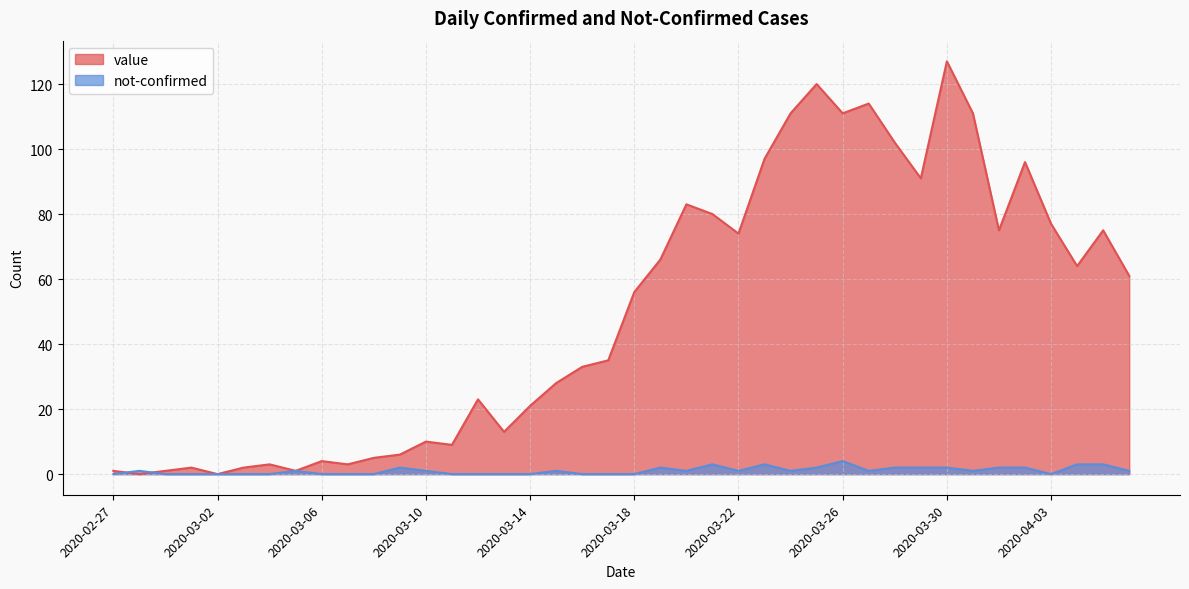

Between which two adjacent categories do value and not-confirmed first intersect?

2020-02-27 and 2020-02-28